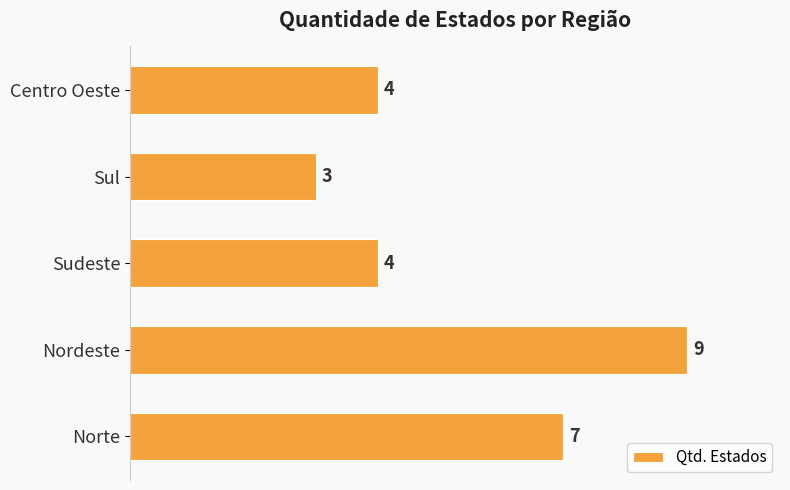

How many bars are there in total?

5